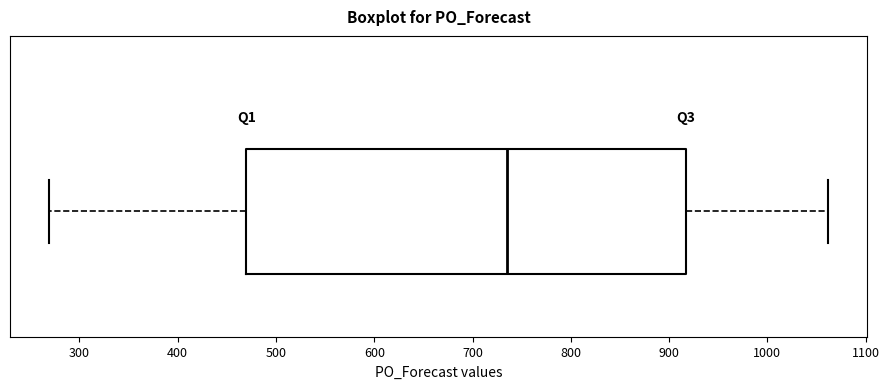

Where is the right edge of the box on the x-axis? The values are not printed on the chart, so give them approximately, as read against the axis.

920